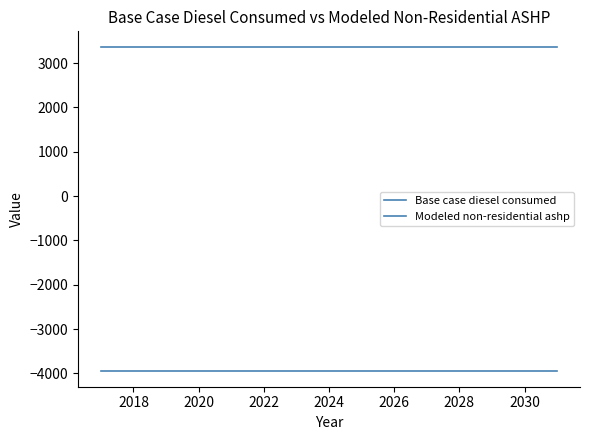

How many lines are shown in the chart?

2